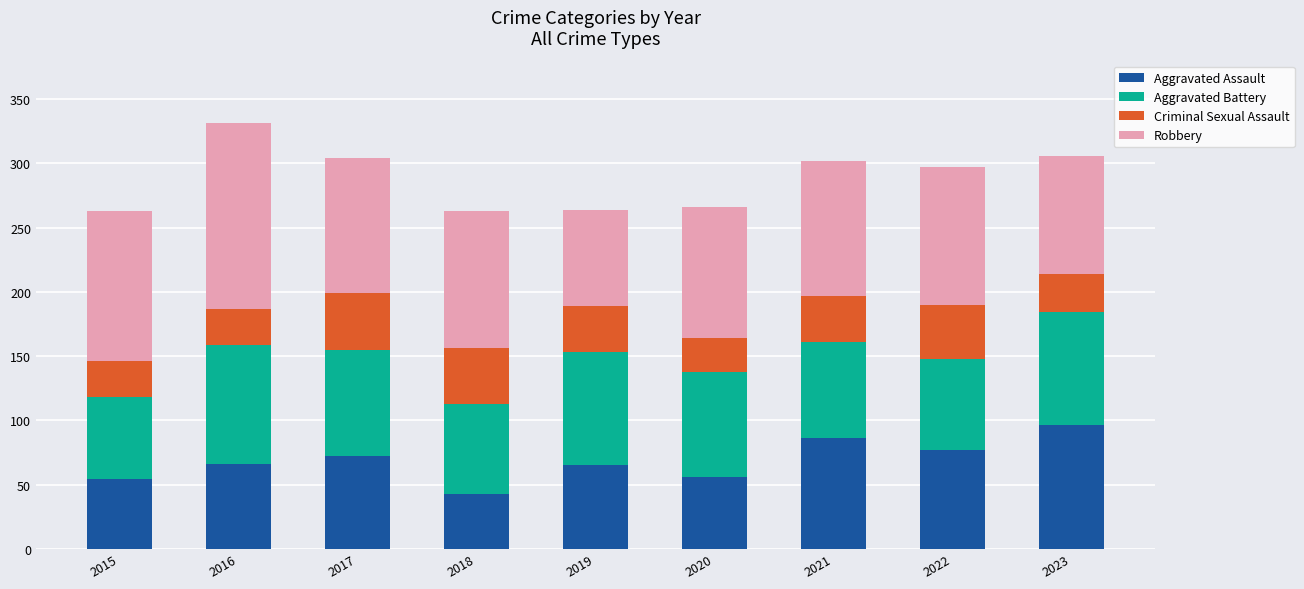

How many distinct data groups are displayed?

4